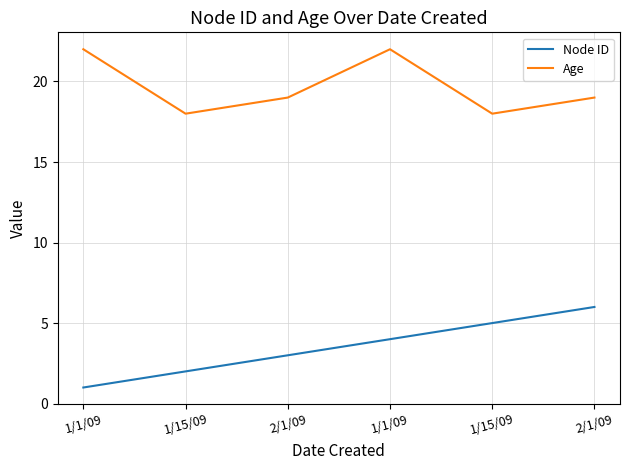

What are all the series names shown in the legend?

Node ID, Age